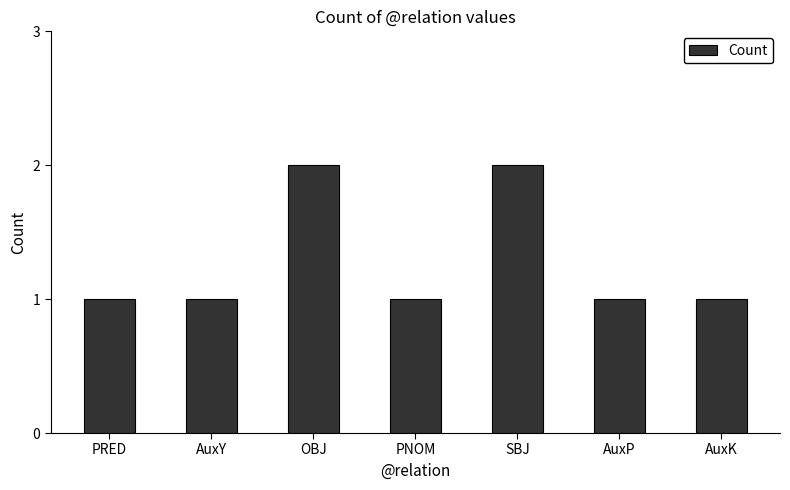

What is the label of the 1st bar from the right?

AuxK